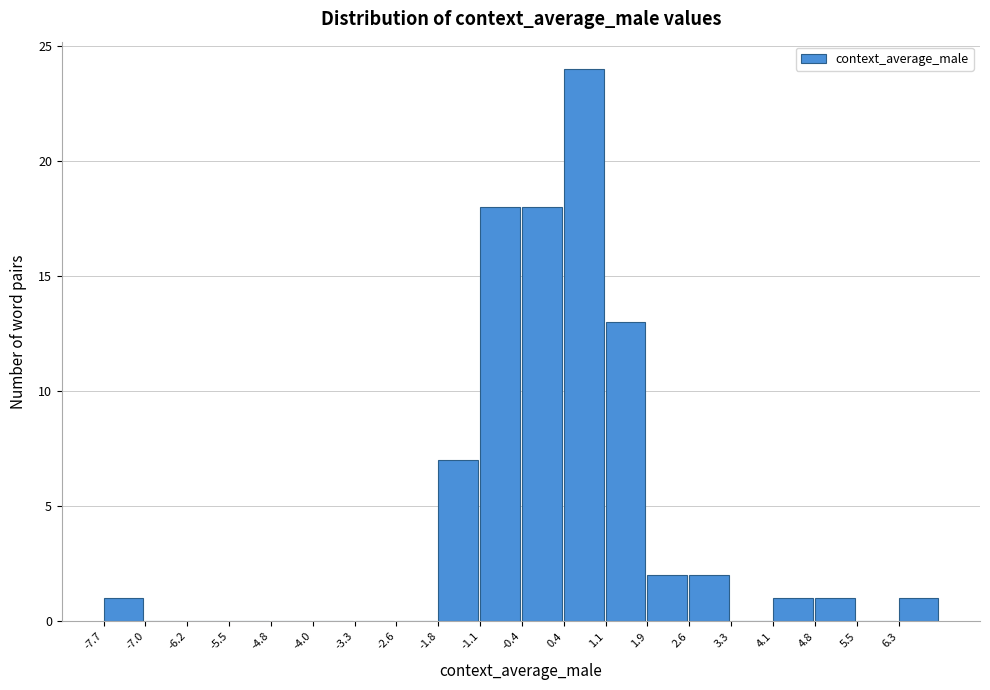

Reading left to right, transcribe this chart: for each bar, give the range it covers on the x-axis and its height. Neither the bar edges nor the heights are printed on the chart, so give them approximately, as read against the axes.

-7.7 to -7.0: 1
-7.0 to -6.2: 0
-6.2 to -5.5: 0
-5.5 to -4.8: 0
-4.8 to -4.0: 0
-4.0 to -3.3: 0
-3.3 to -2.6: 0
-2.6 to -1.8: 0
-1.8 to -1.1: 7
-1.1 to -0.4: 18
-0.4 to 0.4: 18
0.4 to 1.1: 24
1.1 to 1.9: 13
1.9 to 2.6: 2
2.6 to 3.3: 2
3.3 to 4.1: 0
4.1 to 4.8: 1
4.8 to 5.5: 1
5.5 to 6.3: 0
6.3 to 7.0: 1